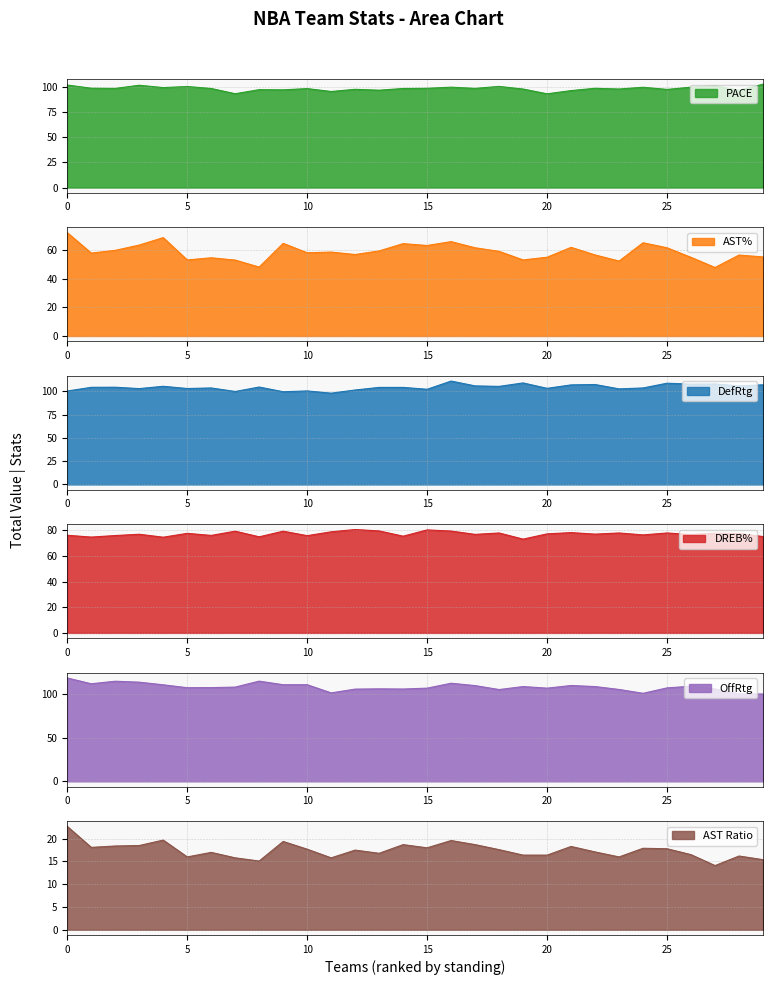

What is the difference between the DREB% values at Houston Rockets and Indiana Pacers?

0.9